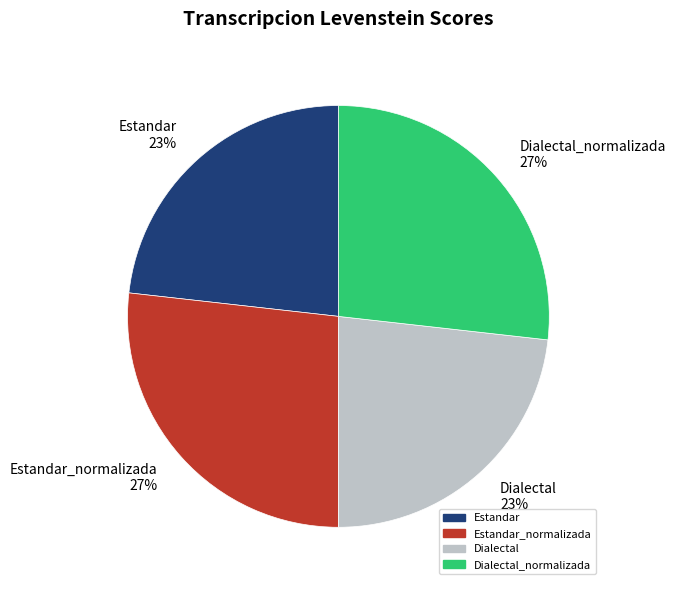

Which has a higher value, Dialectal_normalizada 27% or Dialectal 23%?

Dialectal_normalizada 27%